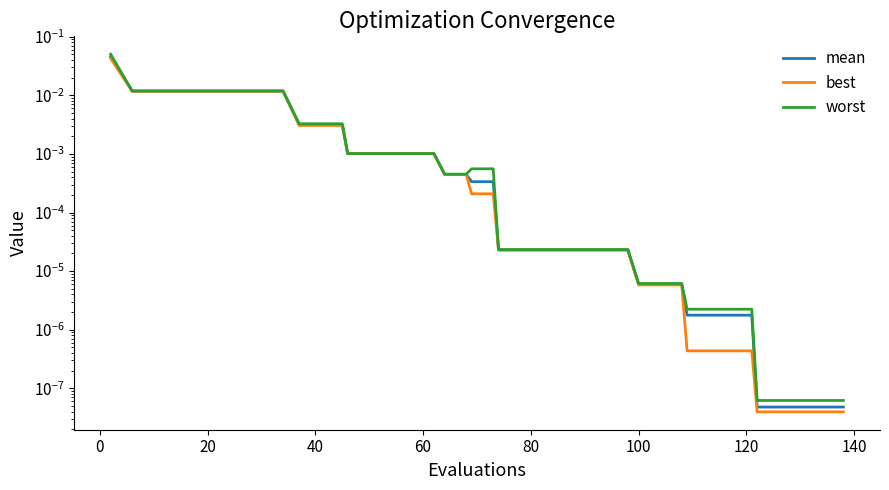

Does the chart display data point markers on the line(s)?

No